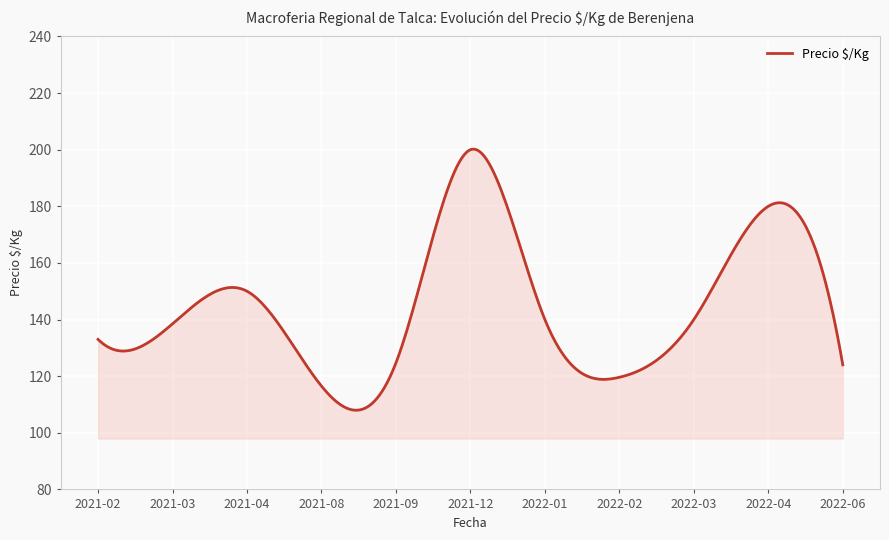

True or false: there are more than 1 points higher than both neighbors.

True